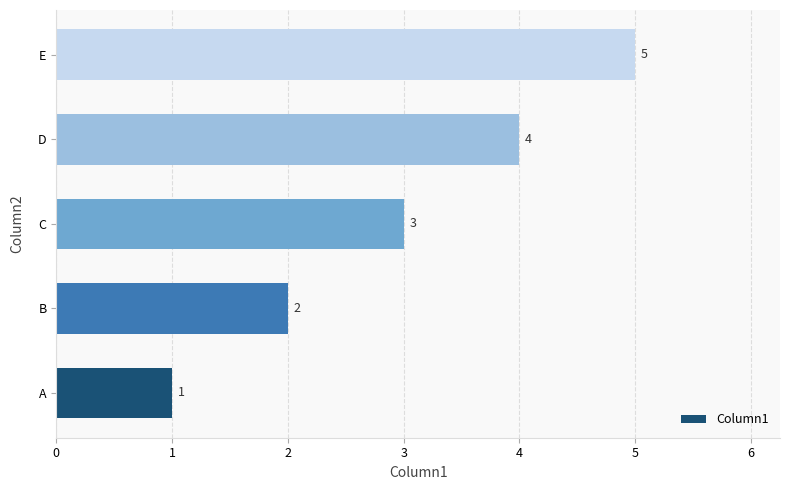

What is the ratio of the value at D to the value at C?

1.3